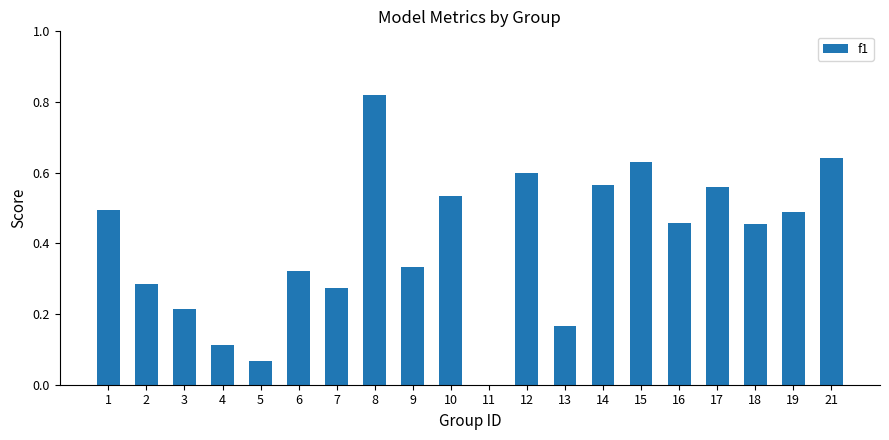

Which has a higher value, 19 or 12?

12